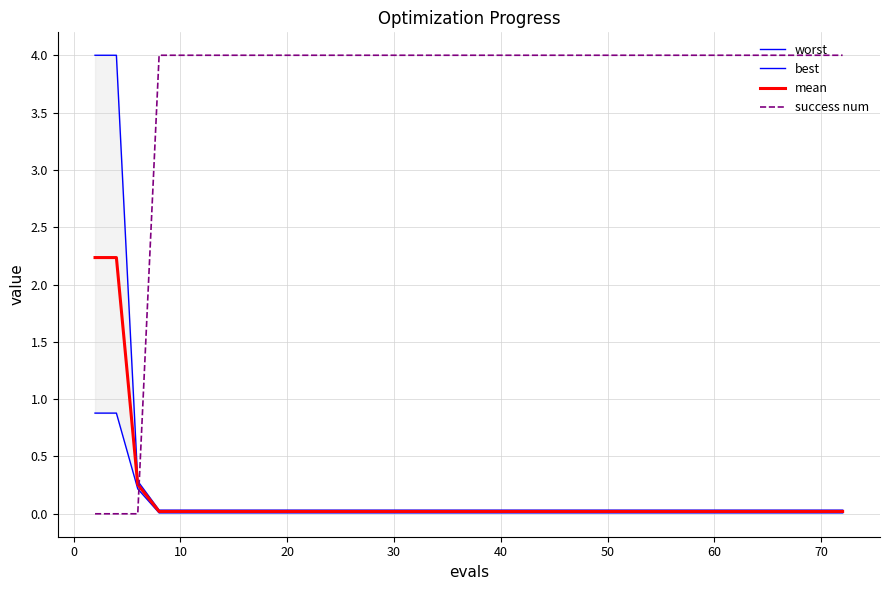

What is the highest value of the best series?

0.9